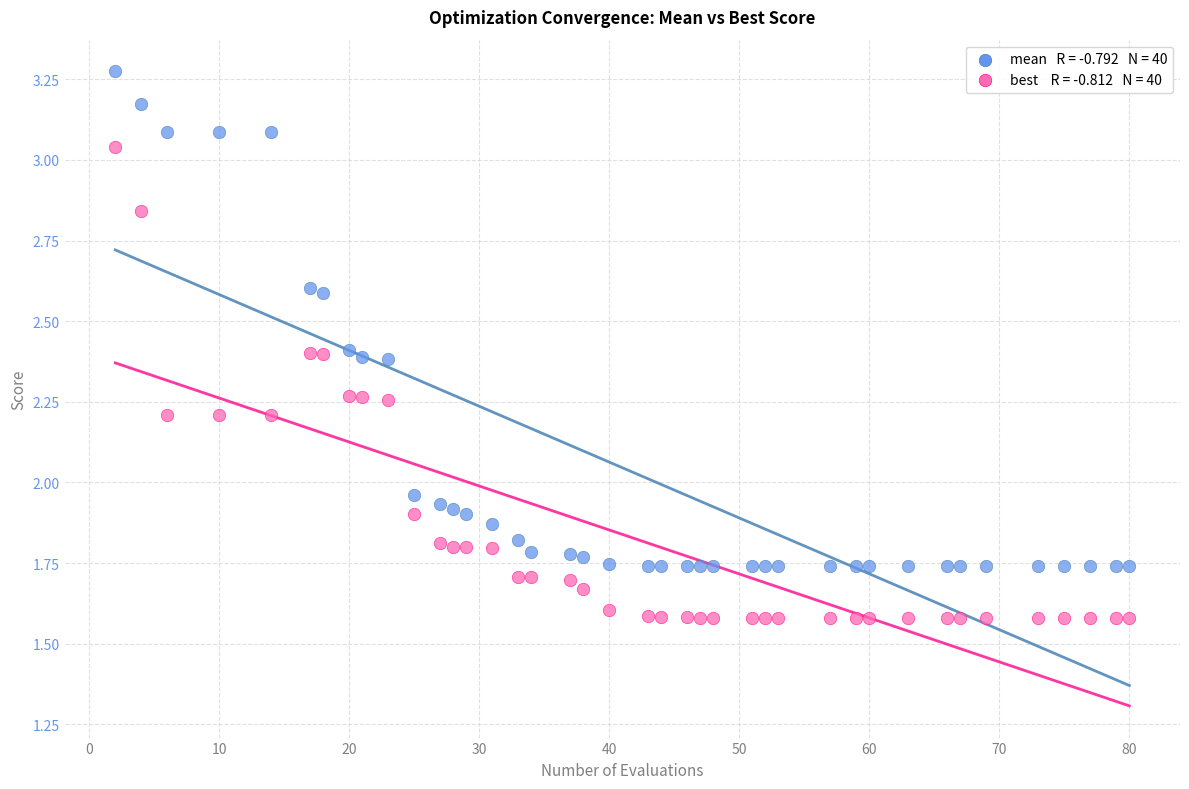

Across all data points, what is the range of X values (max minus min)?

78.0